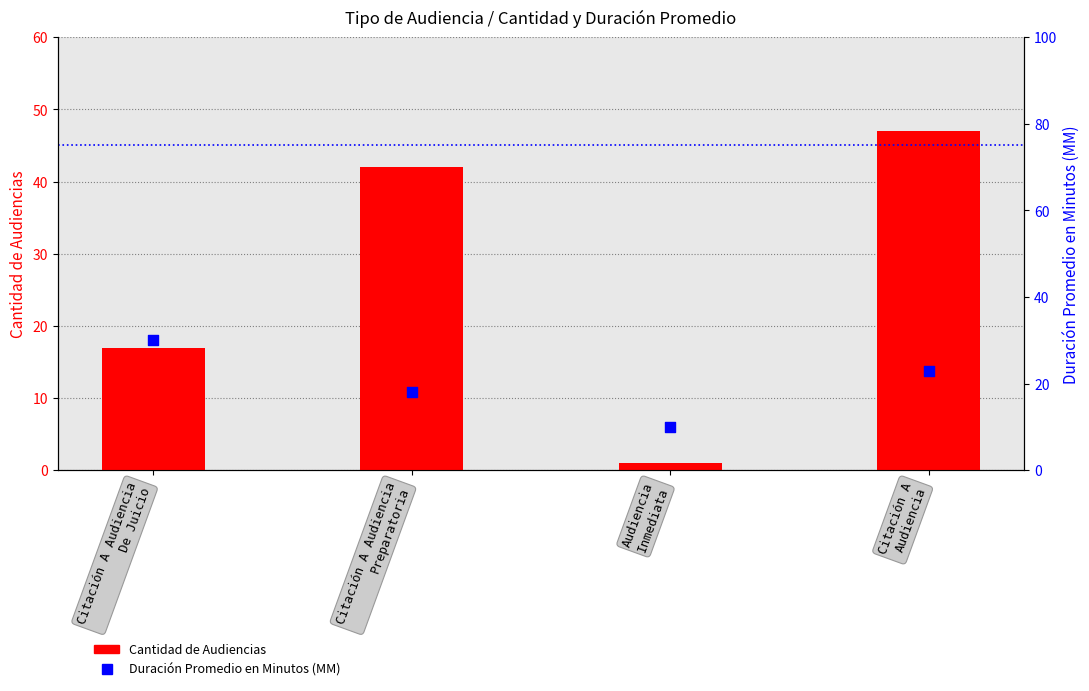

At how many categories does at least one series exceed 43?

1